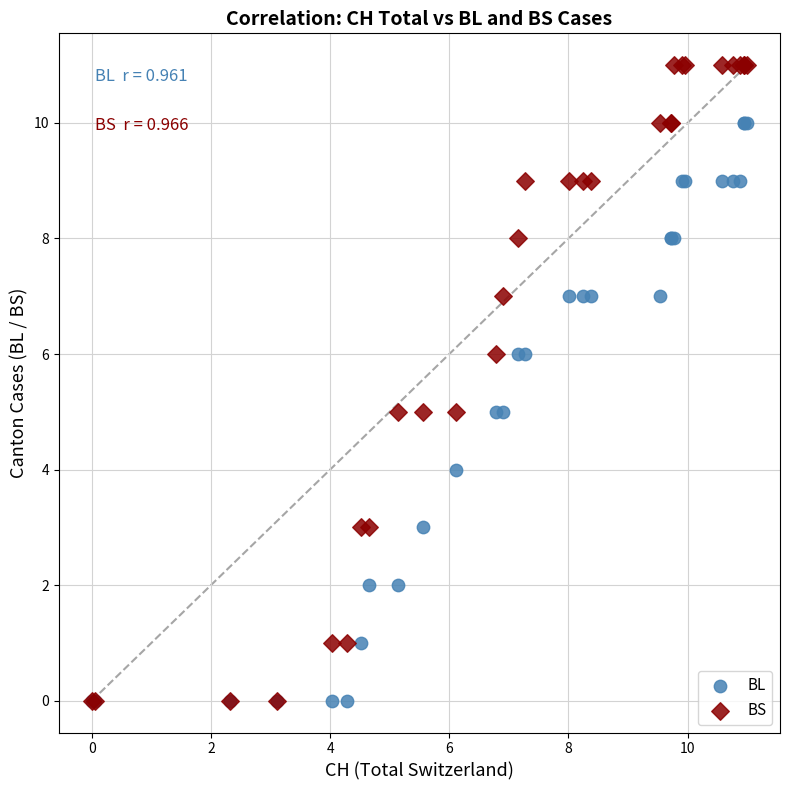

What are all the series names shown in the legend?

BL, BS